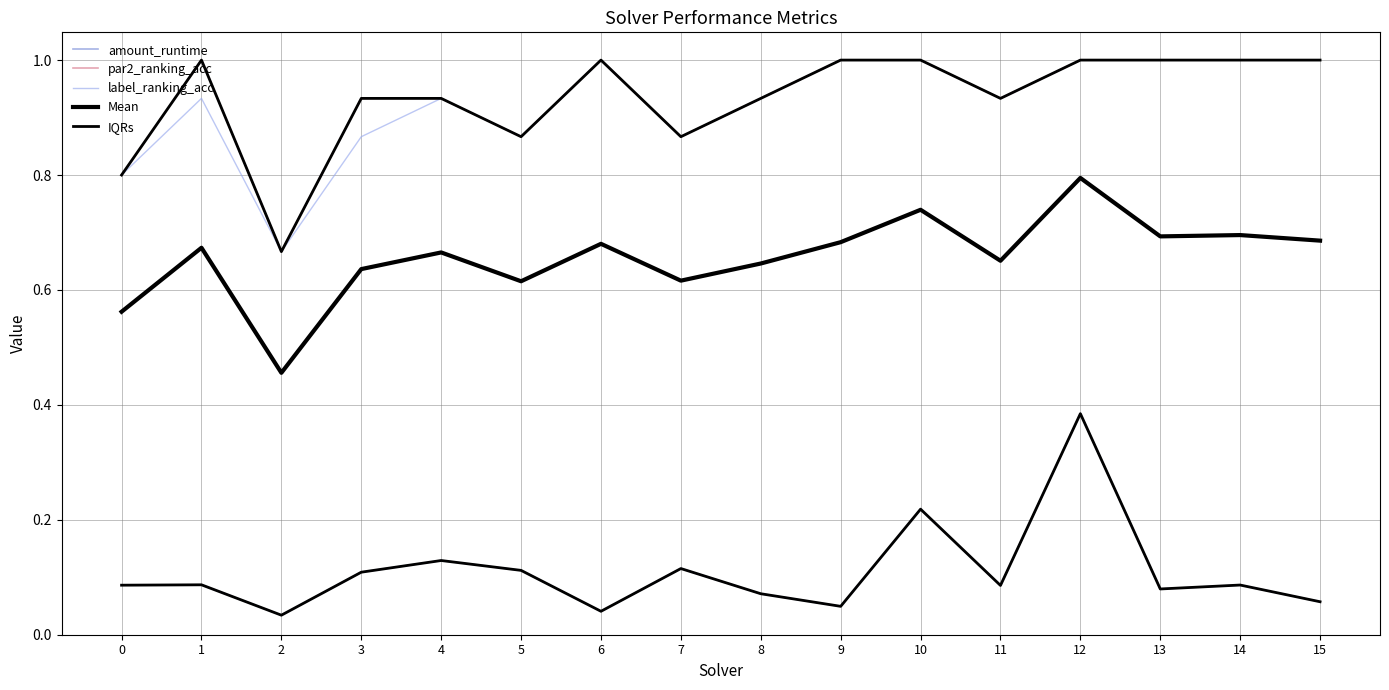

In IQRs, how many points are higher than both neighbors (excluding endpoints)?

6